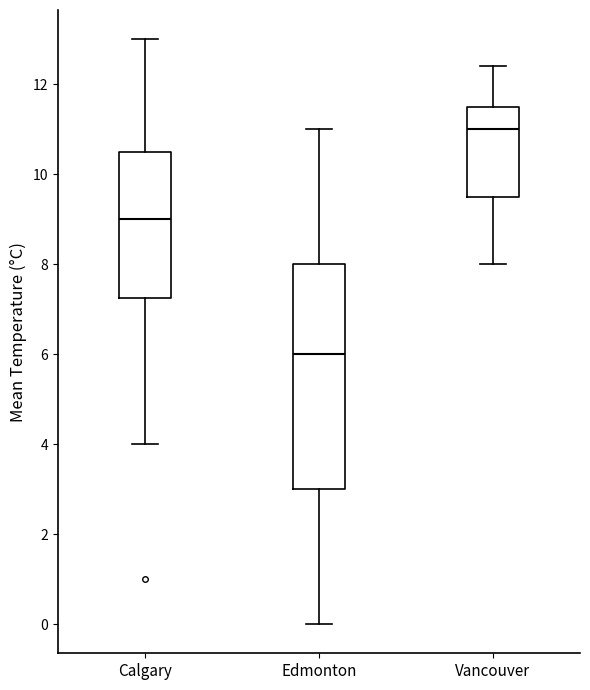

Comparing the boxes themselves (not the whiskers), which one is the tallest?

Edmonton